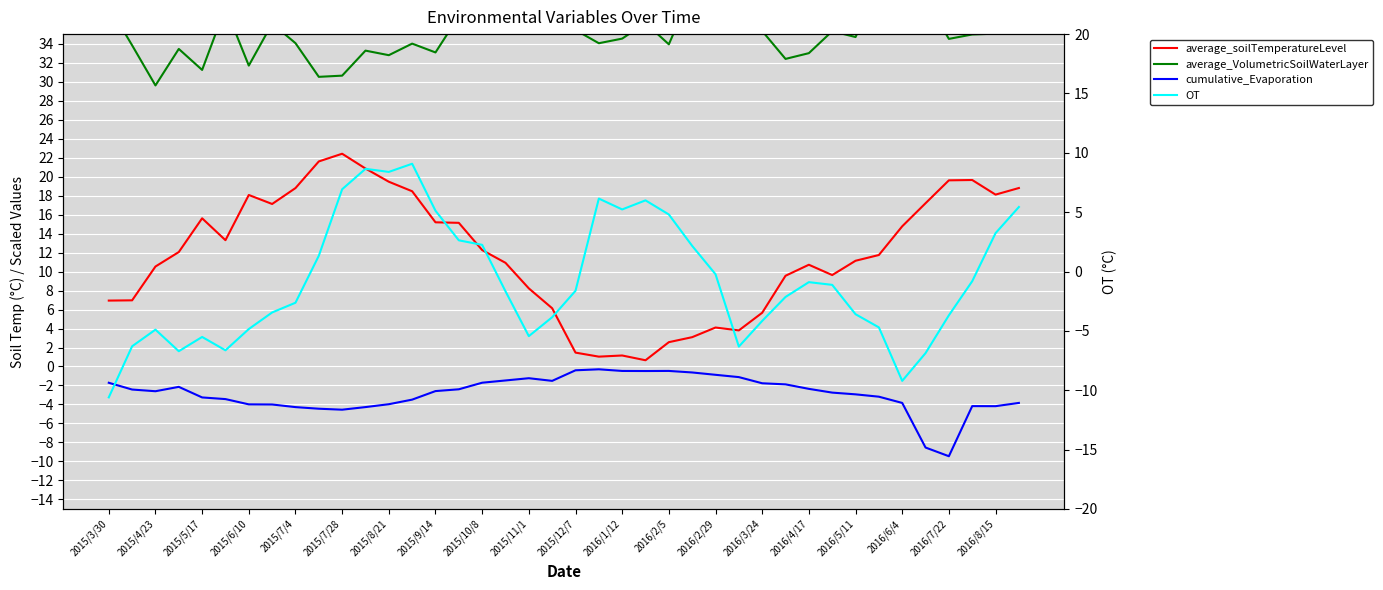

The average_VolumetricSoilWaterLayer series shows 34.0 at 21. True or false?

True